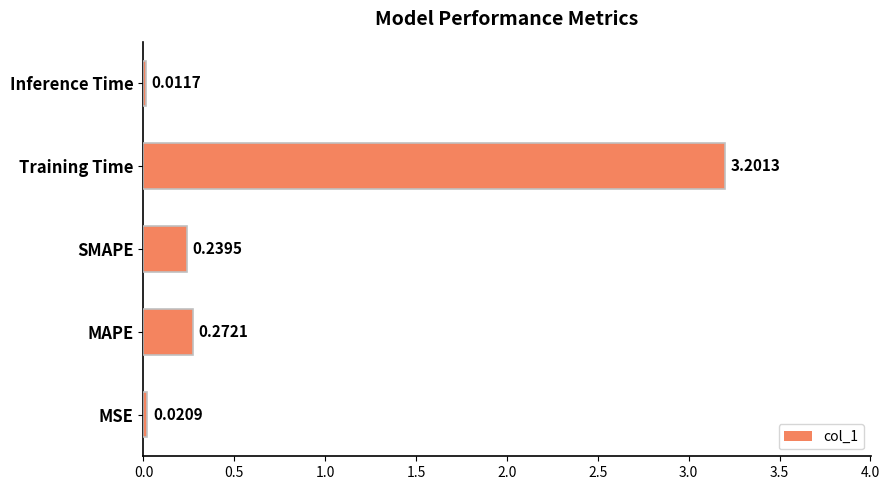

Where is the data nearest to the value 1?

MAPE